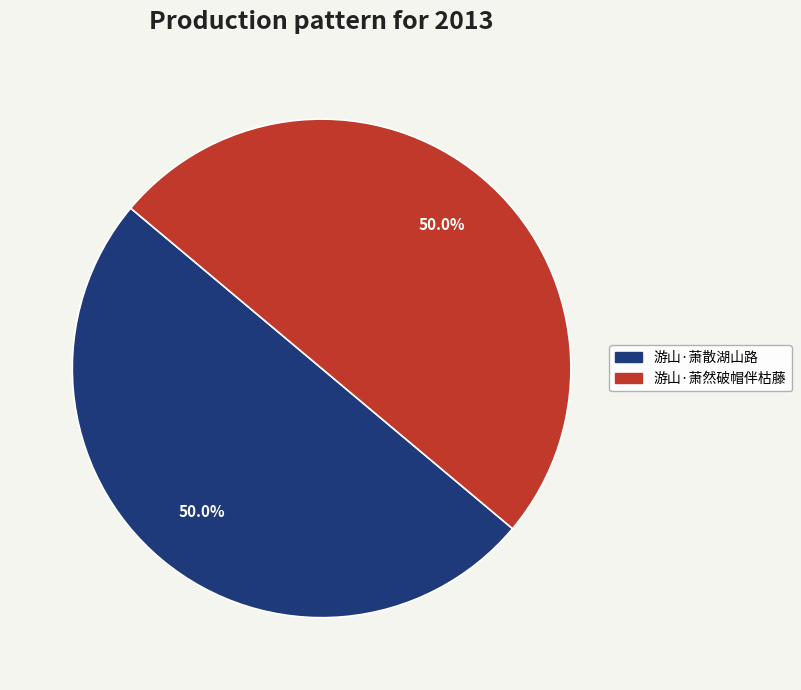

How many segments does this pie chart have?

2